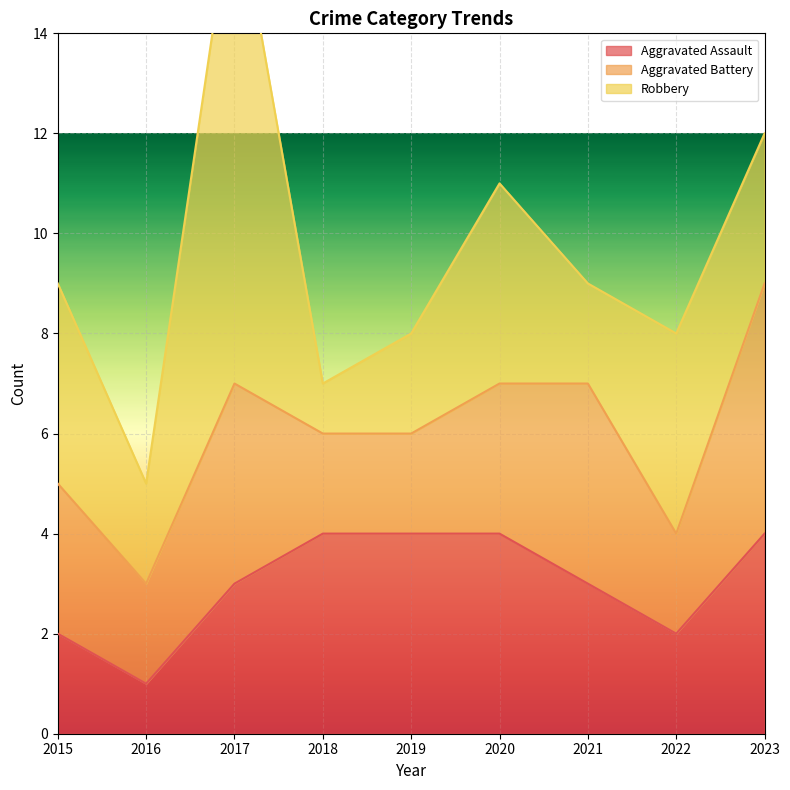

Which series has the largest range (max minus min)?

Robbery